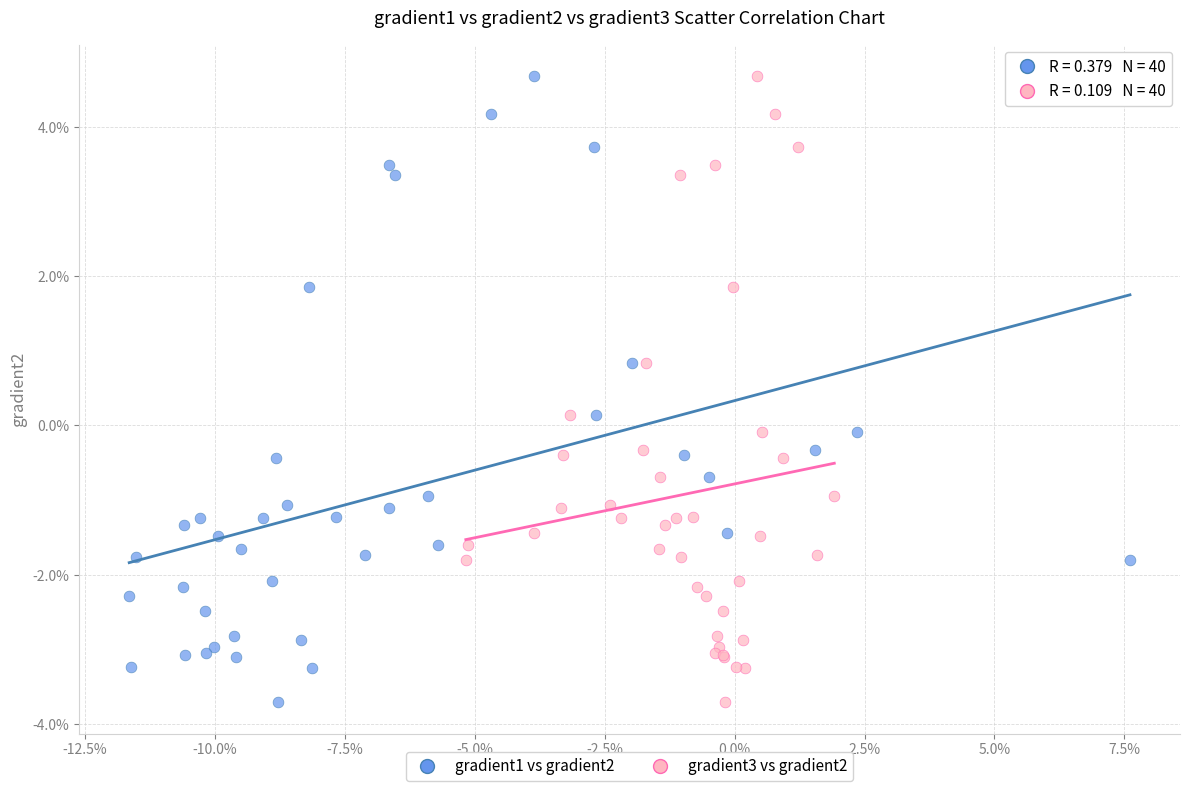

What are all the series names shown in the legend?

gradient1 vs gradient2, gradient3 vs gradient2